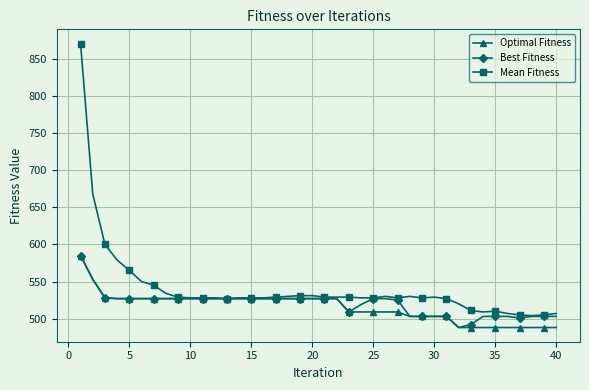

Which series has the largest total across all categories?

Mean Fitness